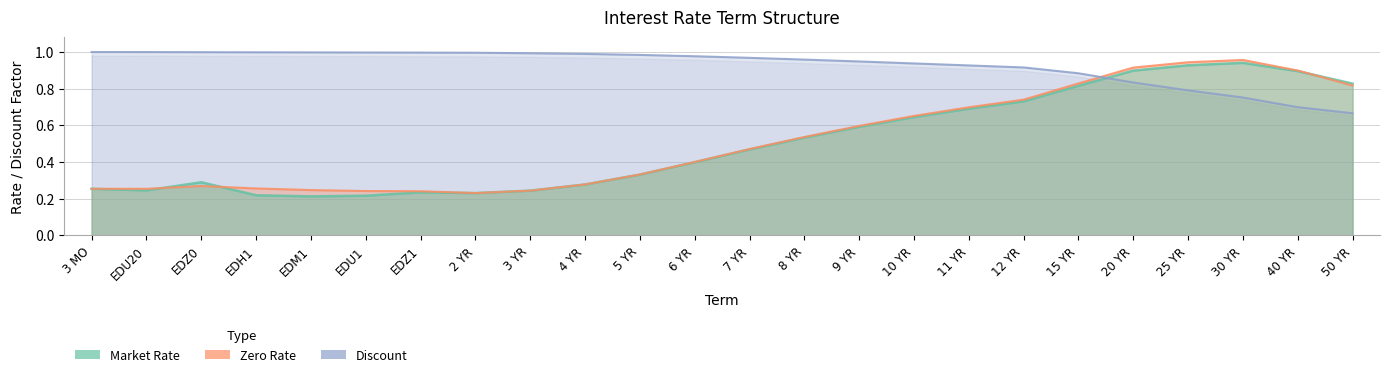

Reading left to right, transcribe all the data shown in this chart.

Market Rate: 0.3	0.2	0.3	0.2	0.2	0.2	0.2	0.2	0.2	0.3	0.3	0.4	0.5	0.5	0.6	0.6	0.7	0.7	0.8	0.9	0.9	0.9	0.9	0.8
Shifted Rate: 0.3	0.3	0.3	0.3	0.2	0.2	0.2	0.2	0.2	0.3	0.3	0.4	0.5	0.5	0.6	0.7	0.7	0.7	0.8	0.9	0.9	1.0	0.9	0.8
Discount: 1.0	1.0	1.0	1.0	1.0	1.0	1.0	1.0	1.0	1.0	1.0	1.0	1.0	1.0	0.9	0.9	0.9	0.9	0.9	0.8	0.8	0.8	0.7	0.7